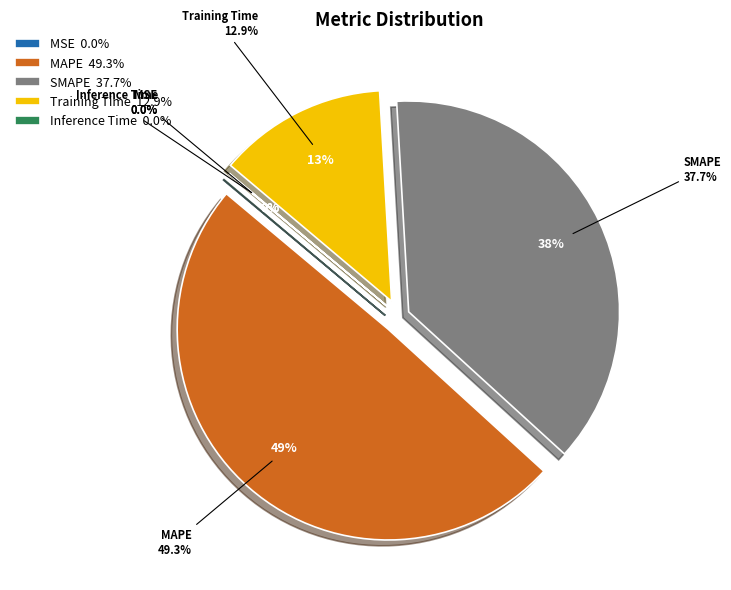

Do SMAPE and Inference Time together represent more than half of the pie?

No